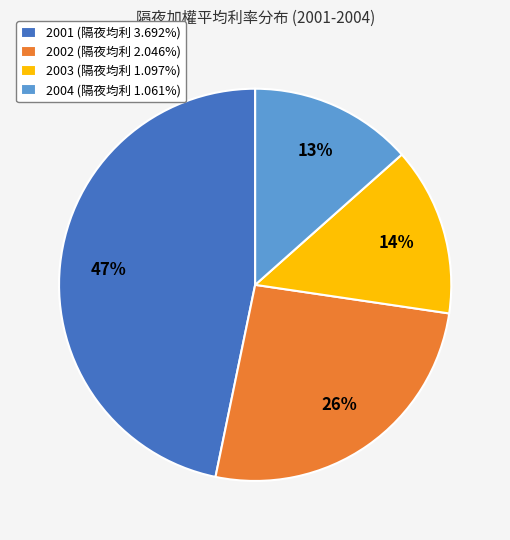

To the nearest percent, what is the combined percentage of 2002 and 2004?

39%